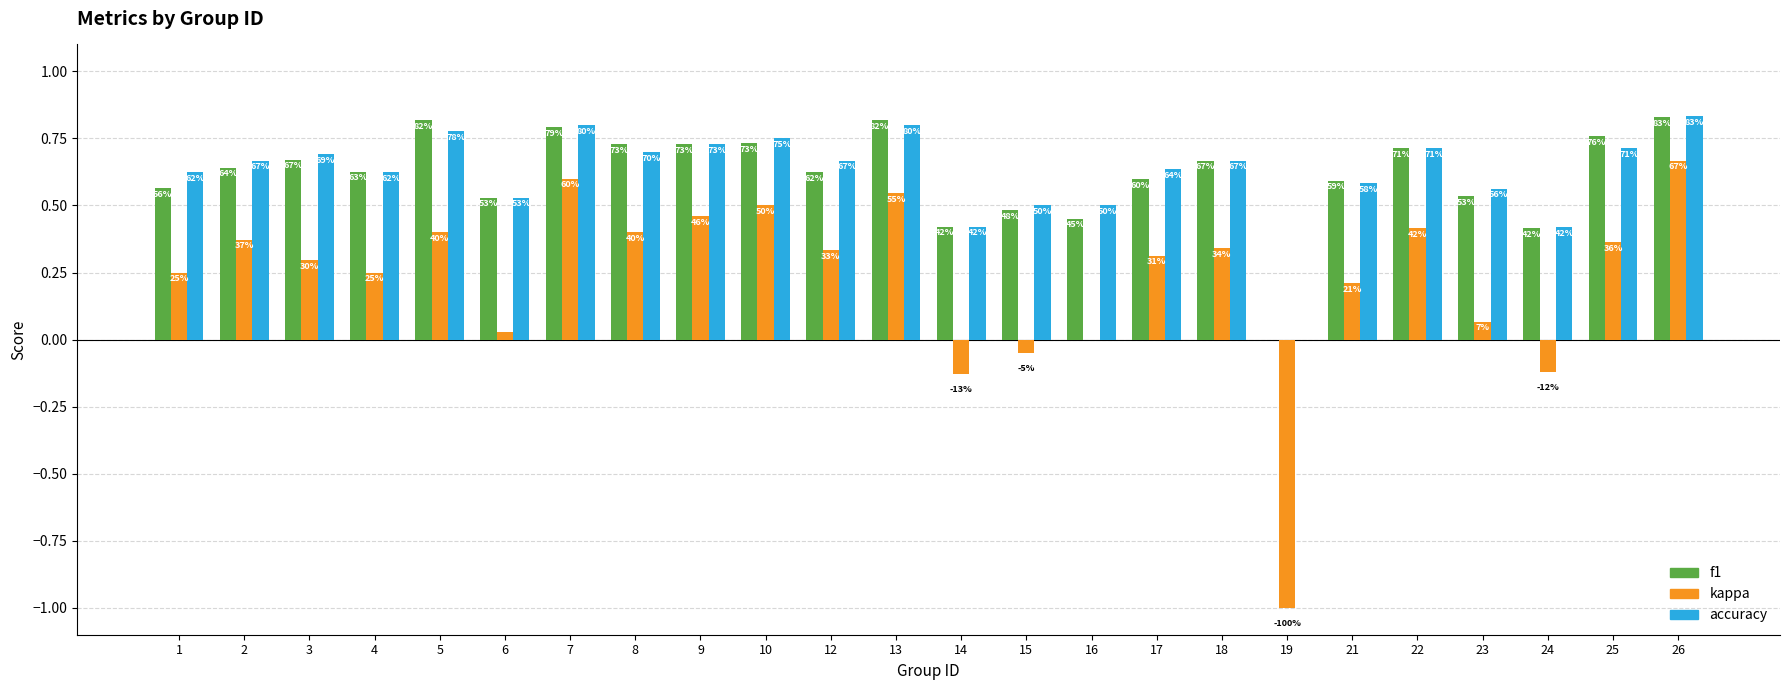

Which series changed the most between 4 and 10?

kappa